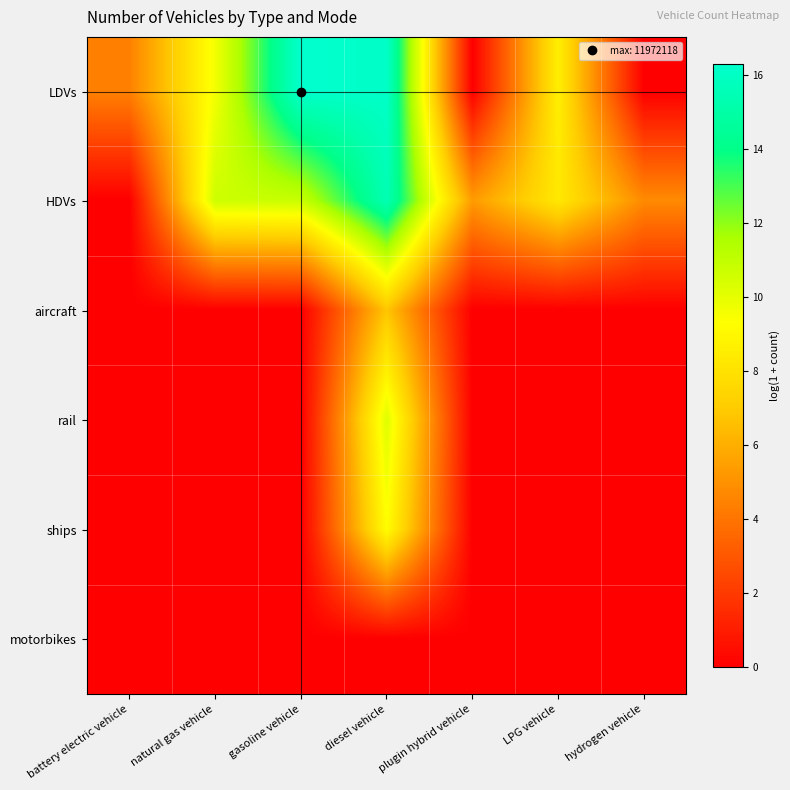

Between LPG vehicle and hydrogen vehicle, which is larger?

LPG vehicle